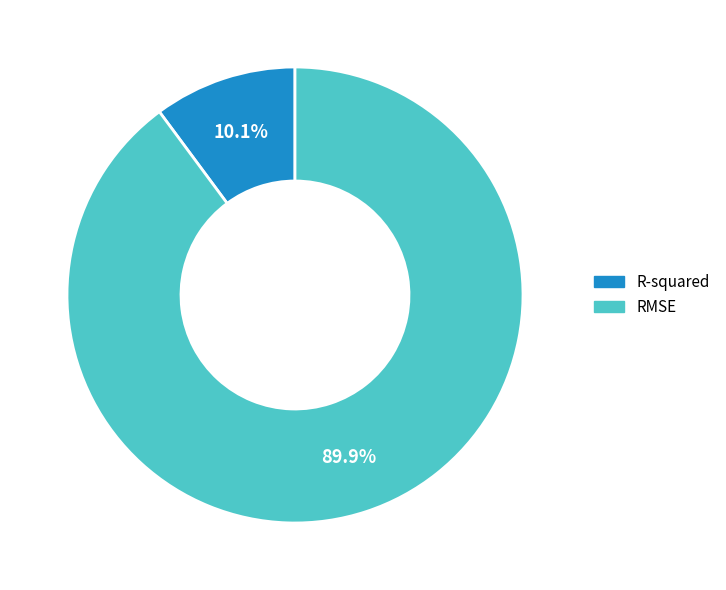

Which slice is the smallest?

R-squared